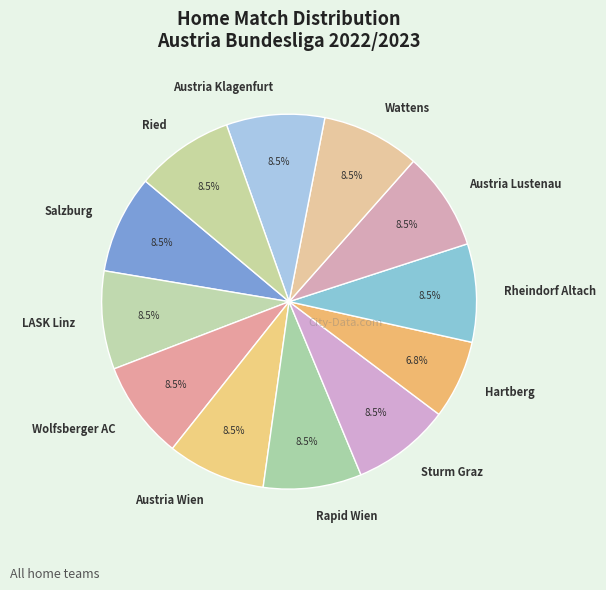

Is there any slice that represents more than half of the pie?

No